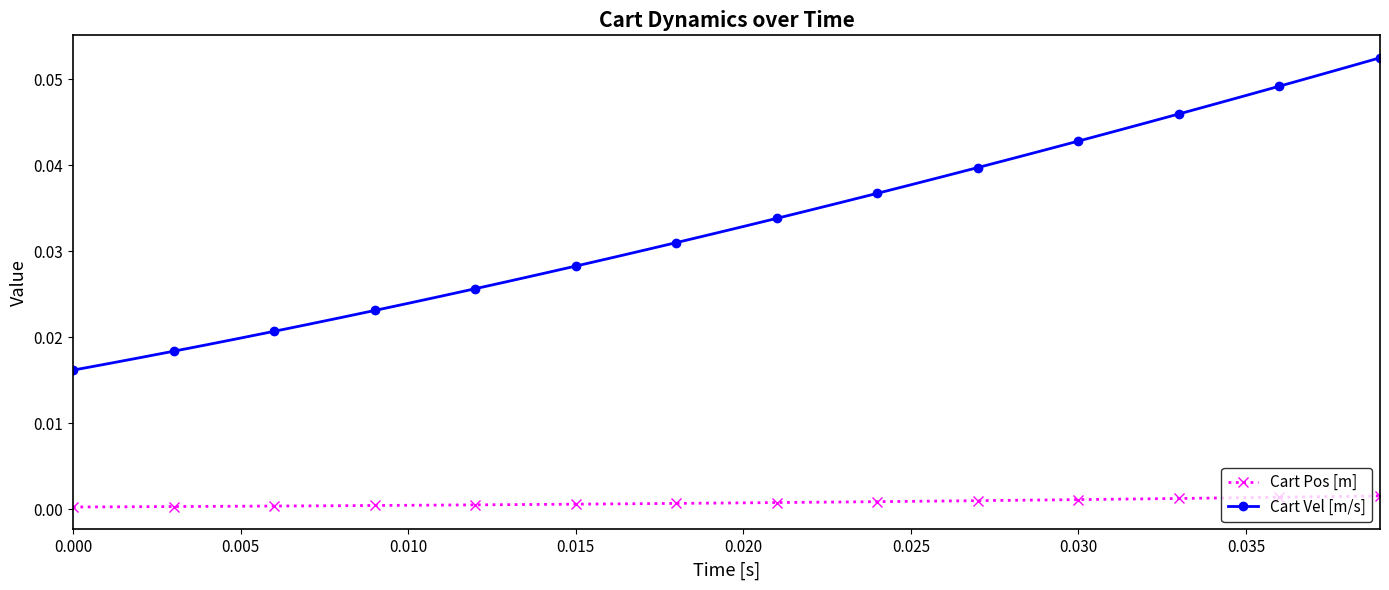

Does the chart display data point markers on the line(s)?

Yes